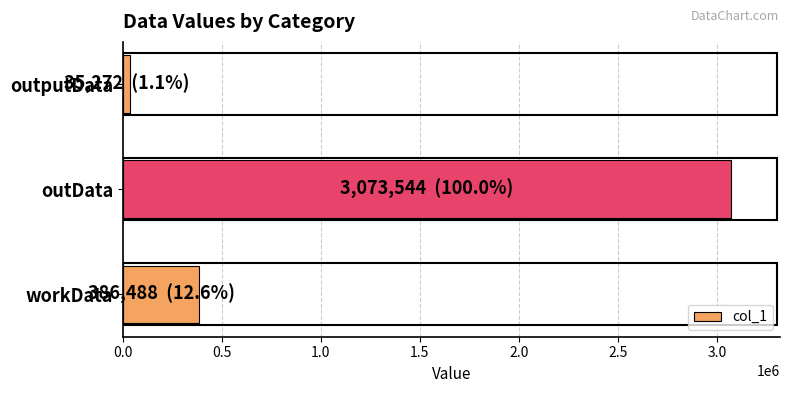

Rank the categories by value from lowest to highest.

outputData, workData, outData